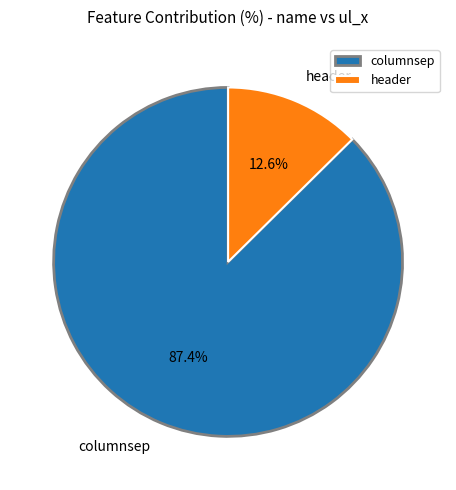

To the nearest percent, what is the combined percentage of columnsep and header?

100%